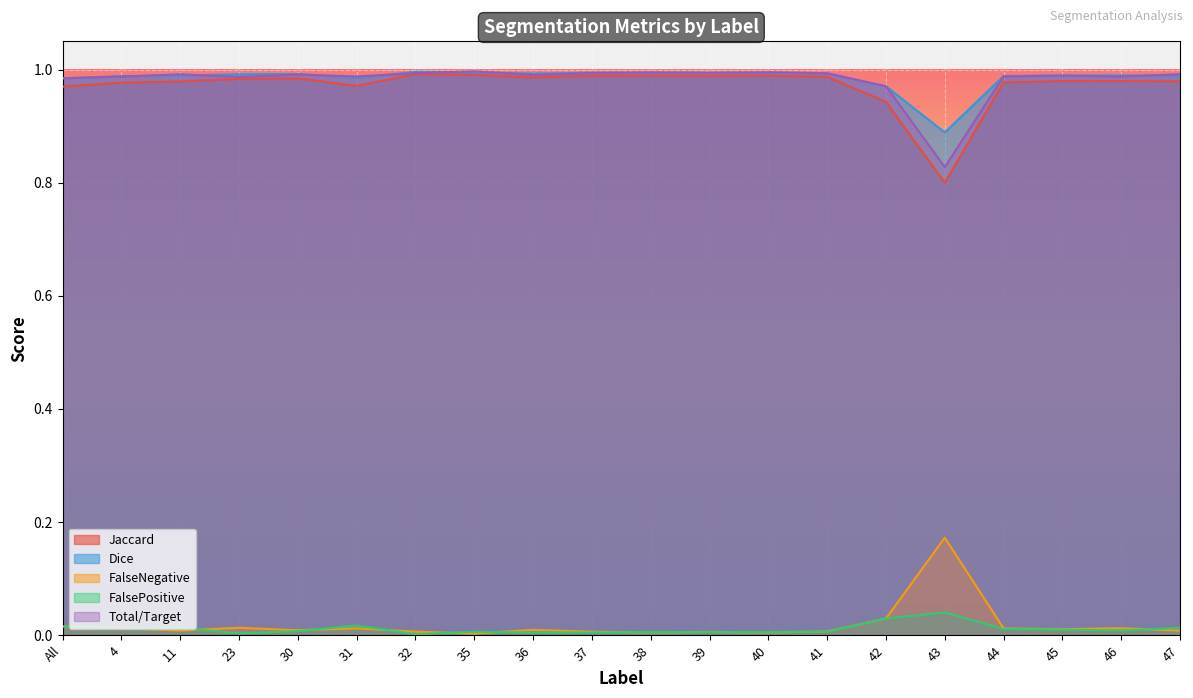

True or false: FalsePositive and Dice intersect in this chart.

False